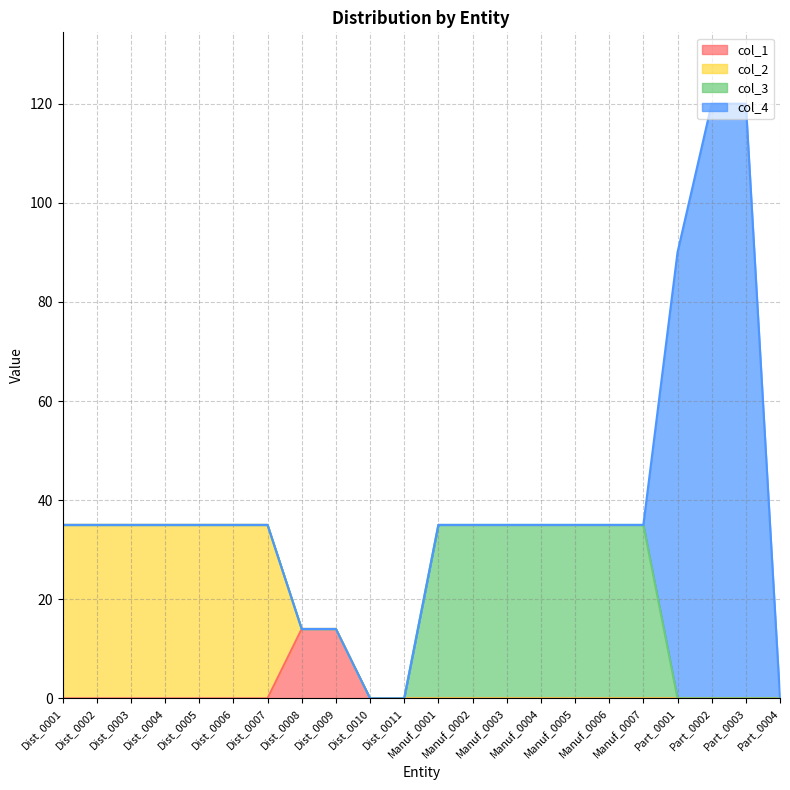

True or false: col_2 and col_3 intersect in this chart.

False